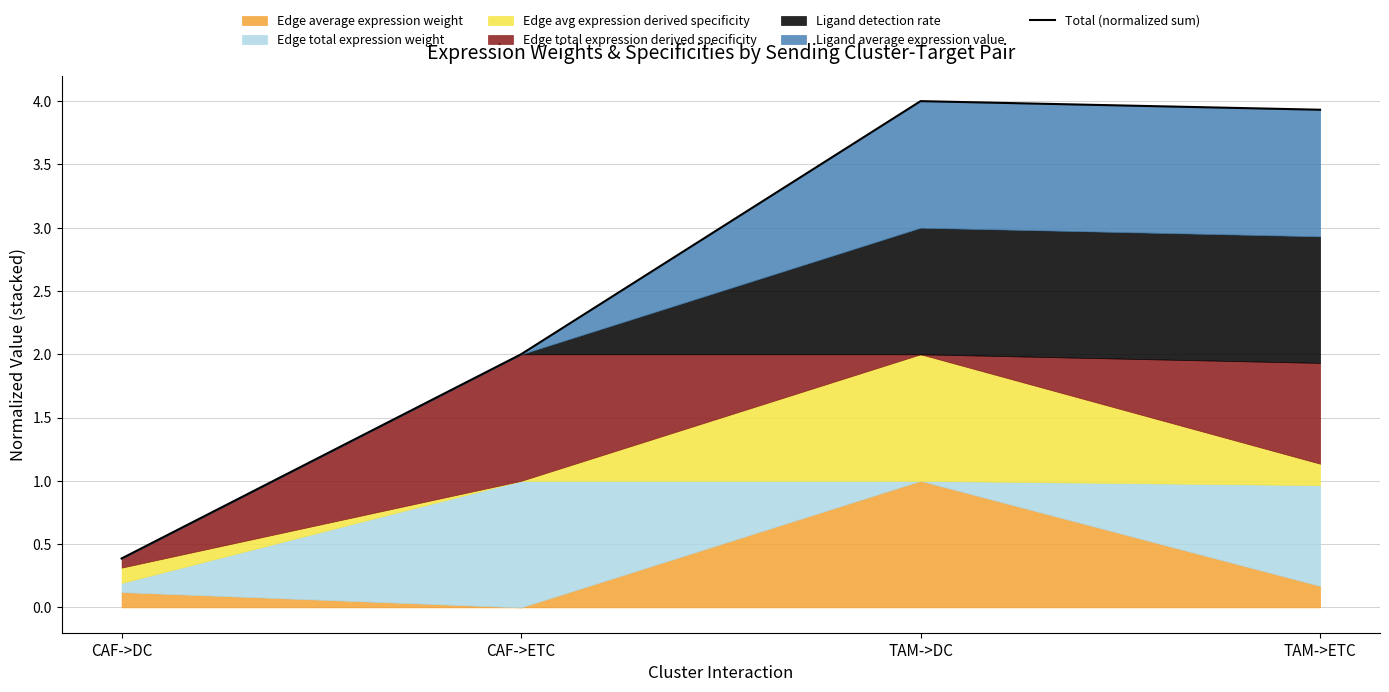

List the labels in order of value, smallest first.

CAF->DC, CAF->ETC, TAM->ETC, TAM->DC